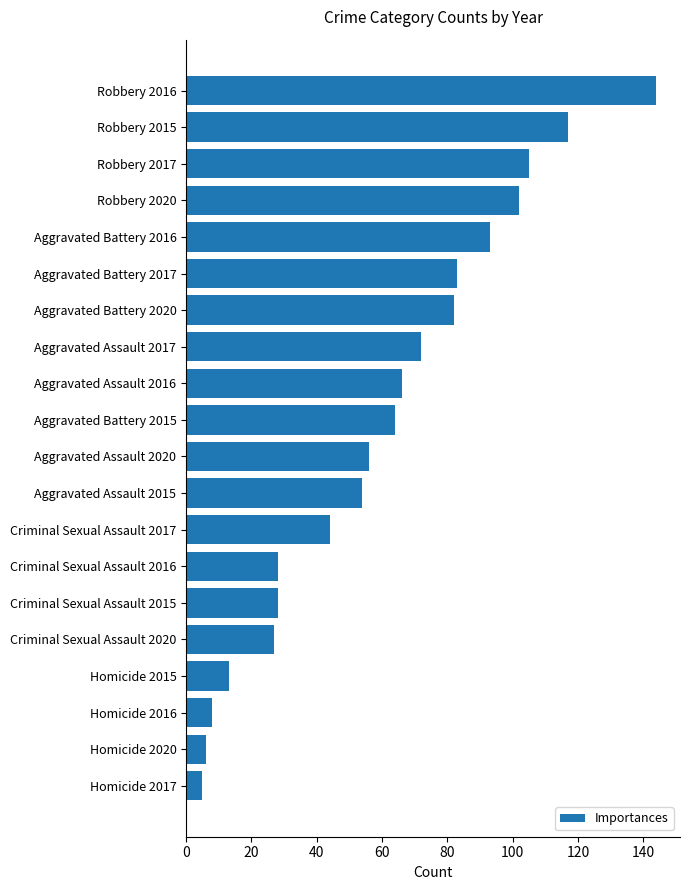

What is the label of the 12th bar from the top?

Aggravated Assault 2015